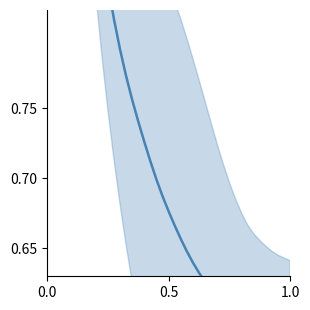

What is the difference between the maximum and minimum values?

0.8